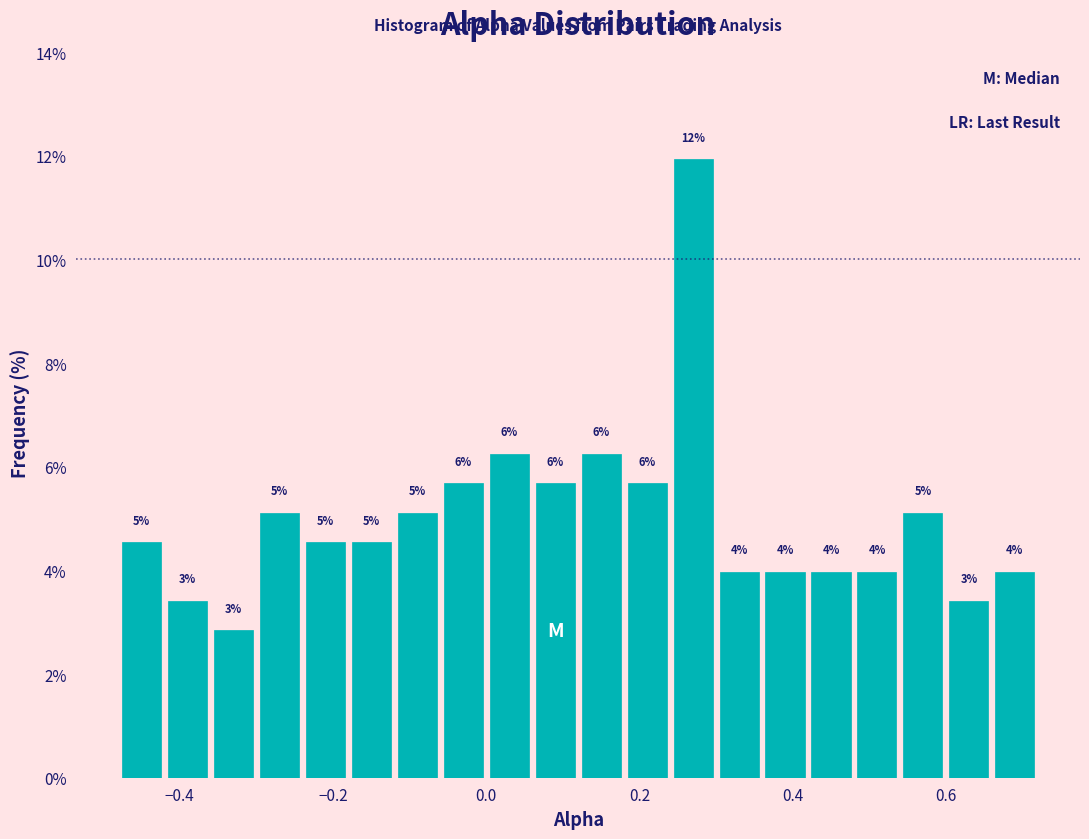

Around what value on the x-axis is the tallest bar? Give the approximate position of its centre, as read against the axis.

0.28